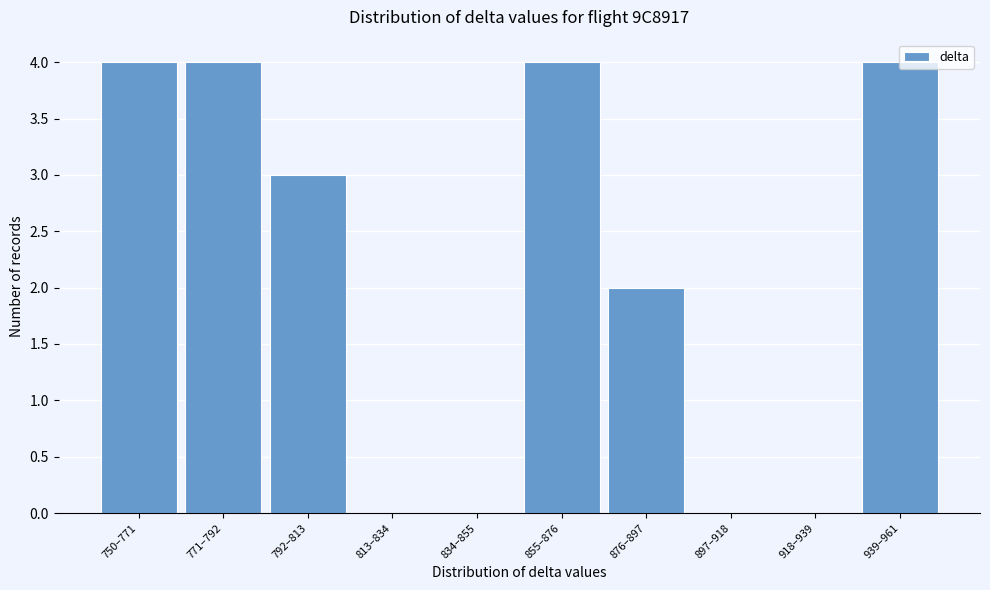

The chart shows a value of -2 at 897–918. True or false?

False